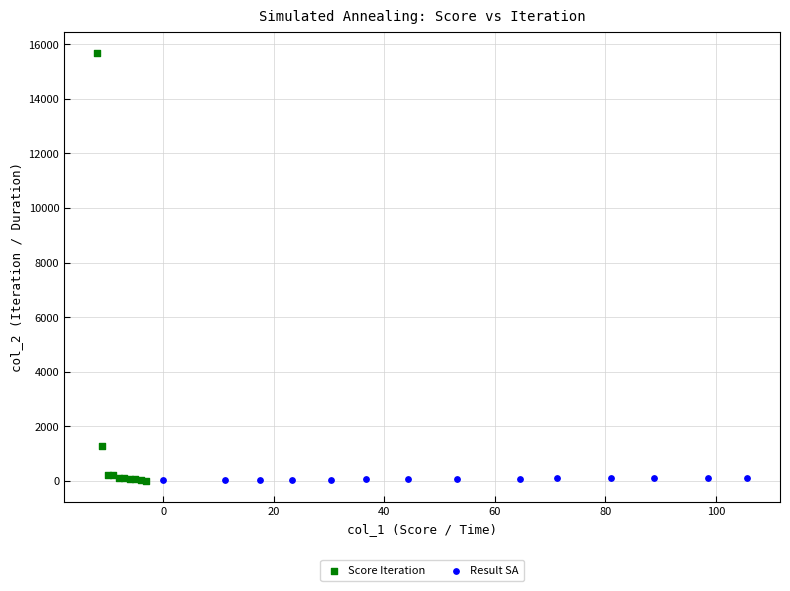

Which series reaches the maximum Y coordinate?

Score Iteration